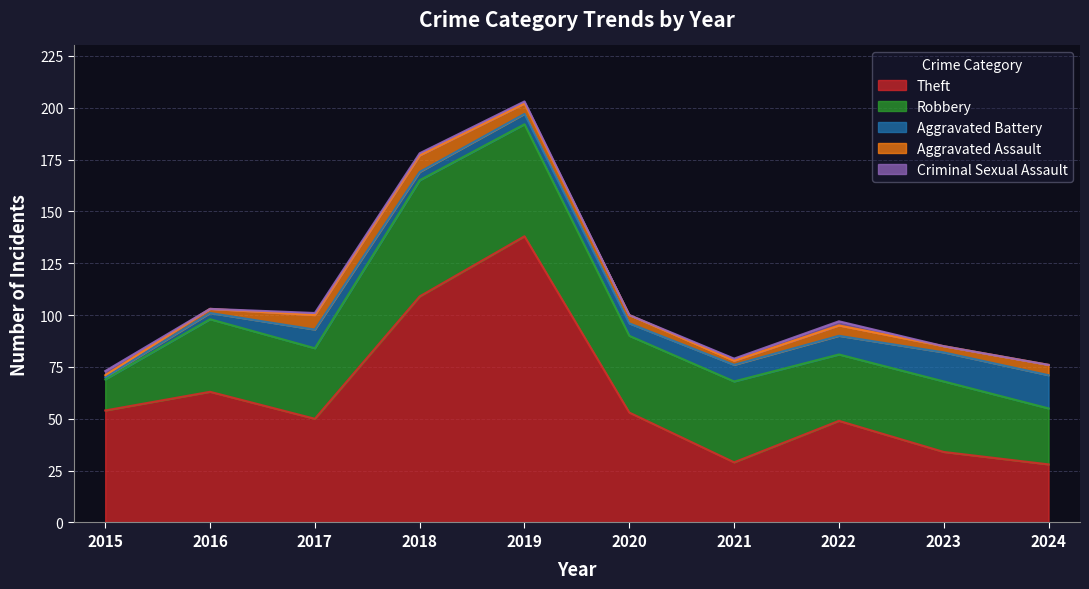

What are all the series names shown in the legend?

Theft, Robbery, Aggravated Battery, Aggravated Assault, Criminal Sexual Assault